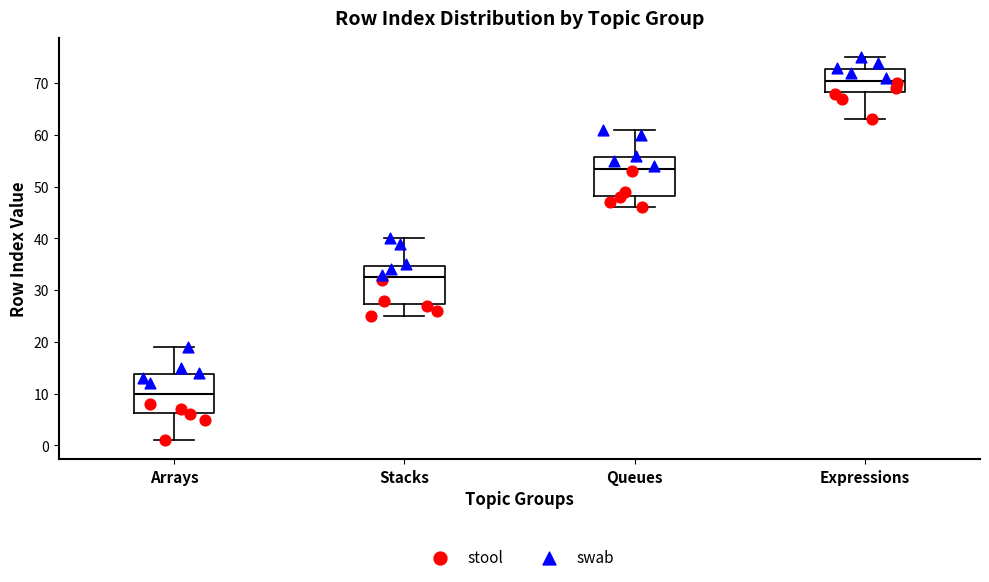

Reading left to right, transcribe this box plot: for each box, give where its median line is, the range the box spans, and where its two whiskers end, as read against the y-axis. The values are not printed on the chart, so give them approximately, as read against the axis.

Arrays: median 10, box 6 to 14, whiskers 1 to 19
Stacks: median 33, box 27 to 35, whiskers 25 to 40
Queues: median 54, box 48 to 56, whiskers 46 to 61
Expressions: median 71, box 68 to 73, whiskers 63 to 75